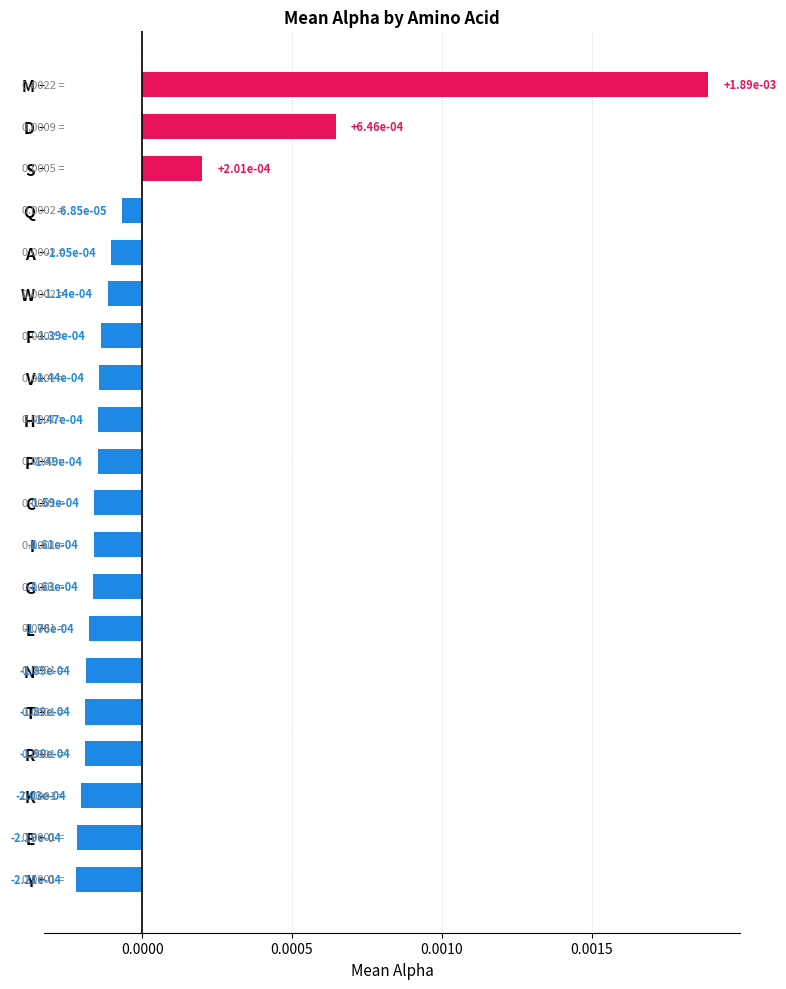

What is the label of the 1st bar from the bottom?

Y